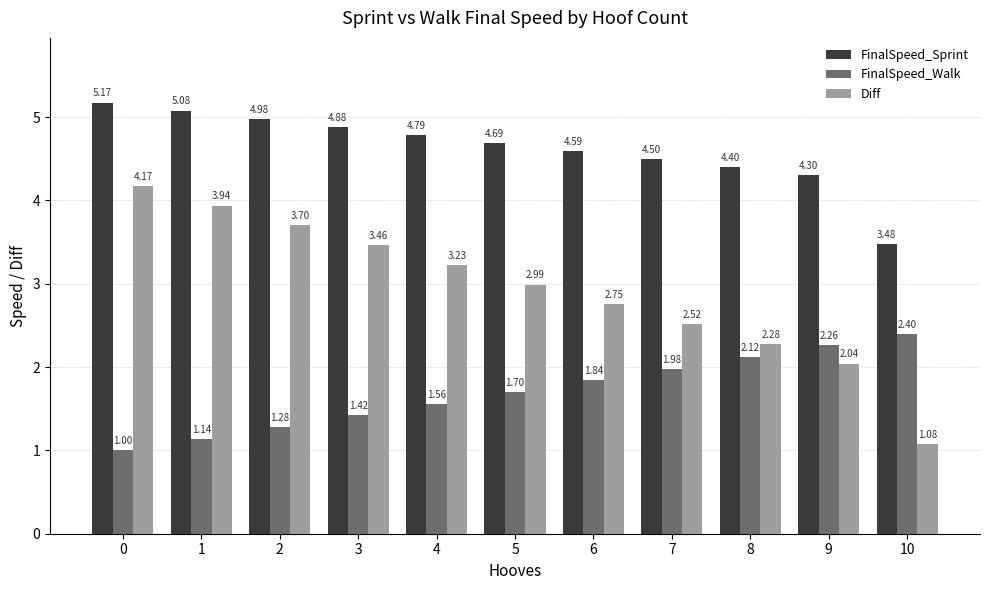

Is it true that FinalSpeed_Sprint equals 2.8 at 3?

False